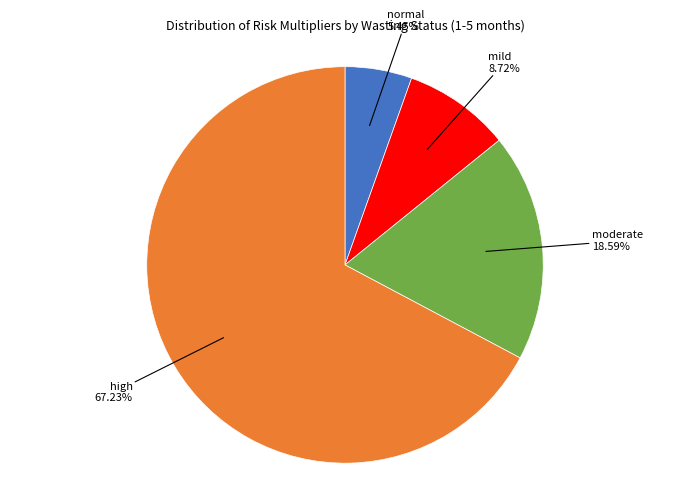

Is there a majority slice in this chart?

Yes